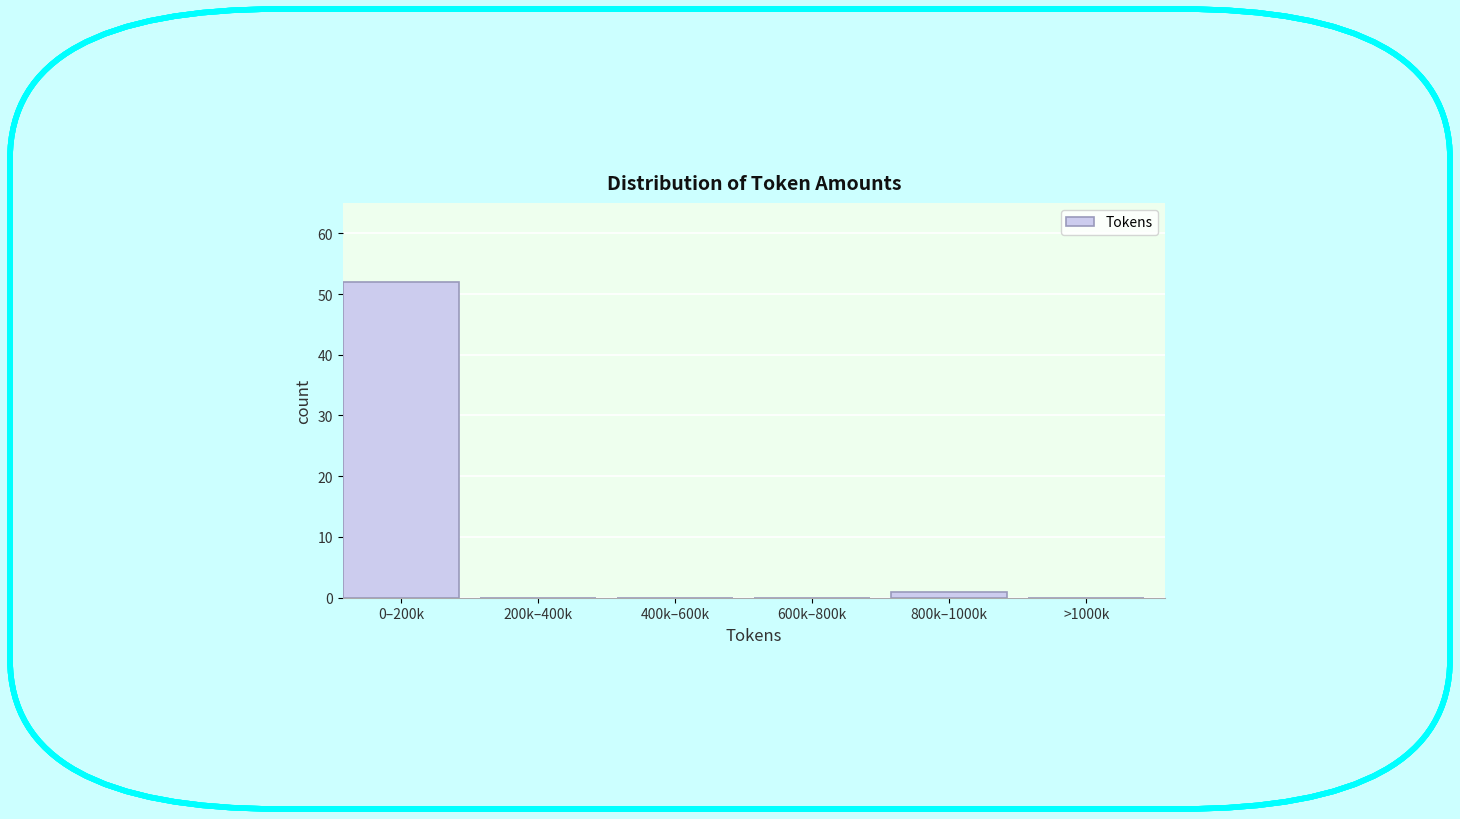

Reading left to right, extract all data points from this chart.

0–200k=52	200k–400k=0	400k–600k=0	600k–800k=0	800k–1000k=1	>1000k=0